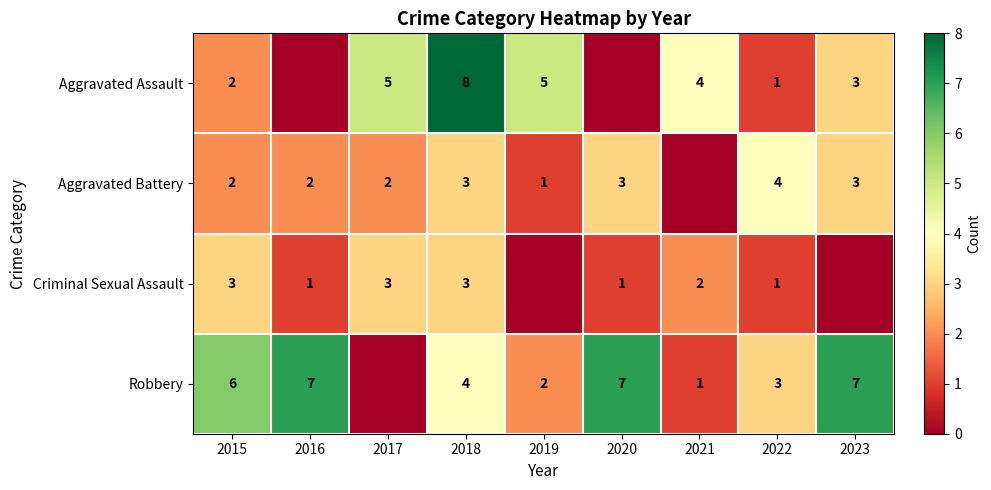

Between 2018 and 2022, which series saw the biggest shift?

Aggravated Assault